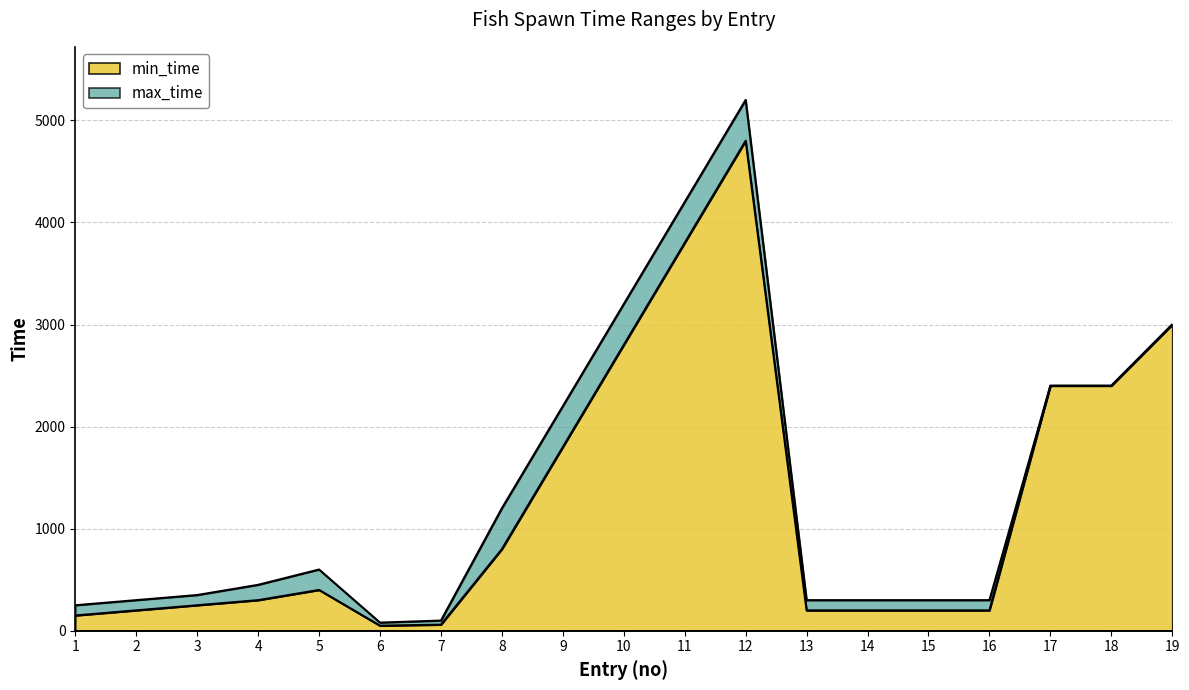

Reading left to right, extract all data points from this chart.

min_time: 1=150	2=200	3=250	4=300	5=400	6=50	7=60	8=800	9=1800	10=2800	11=3800	12=4800	13=200	14=200	15=200	16=200	17=2400	18=2400	19=3000
max_time: 1=250	2=300	3=350	4=450	5=600	6=80	7=100	8=1200	9=2200	10=3200	11=4200	12=5200	13=300	14=300	15=300	16=300	17=2400	18=2400	19=3000